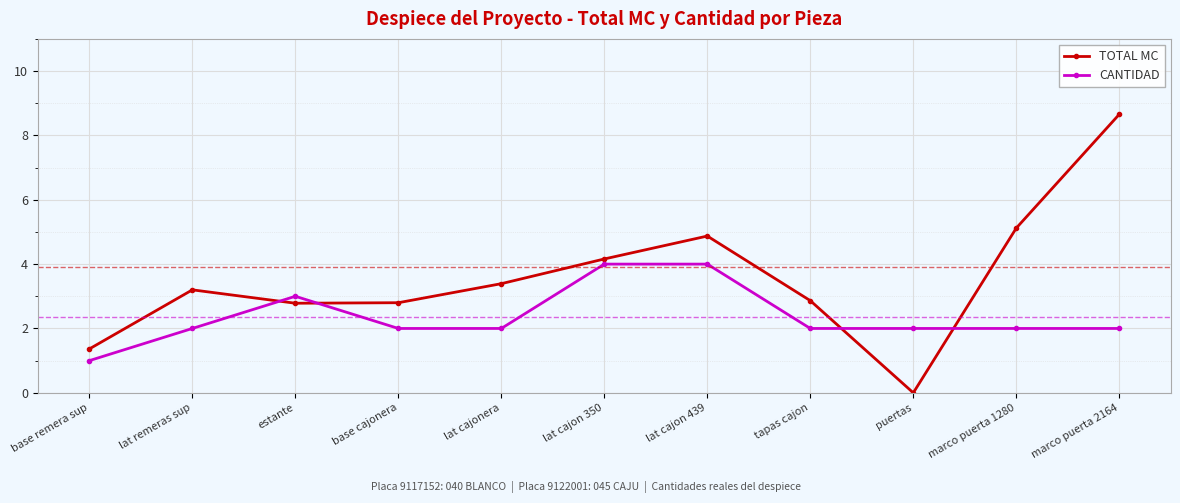

Which series has the largest total across all categories?

TOTAL MC